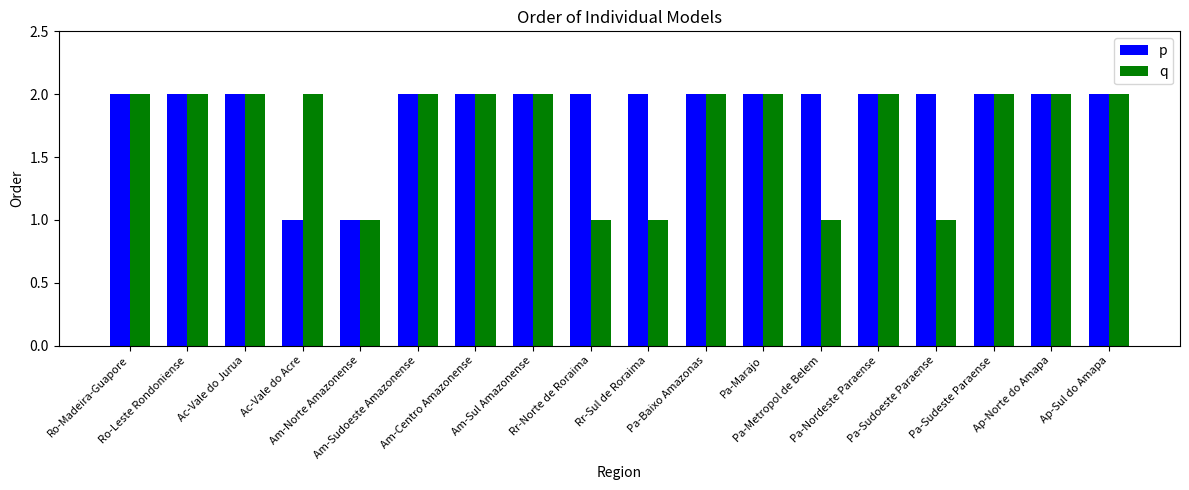

Count the q values in the range 1 to 2.

18